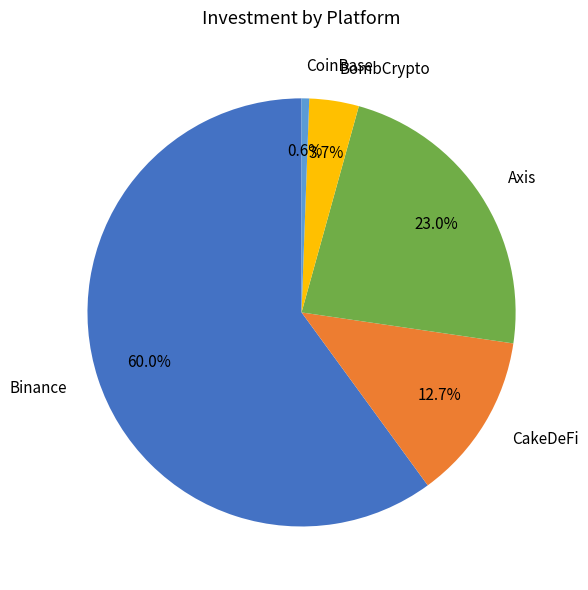

Is the sum of BombCrypto and CoinBase greater than half?

No